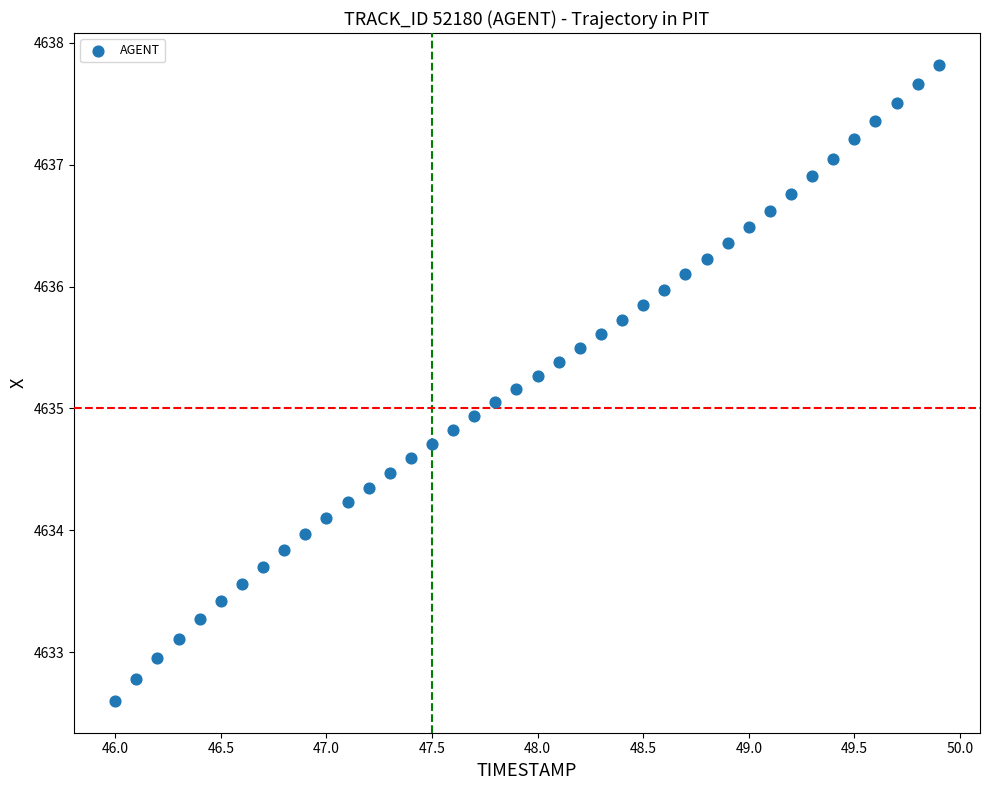

What is the range of Y values (max minus min)?

5.2